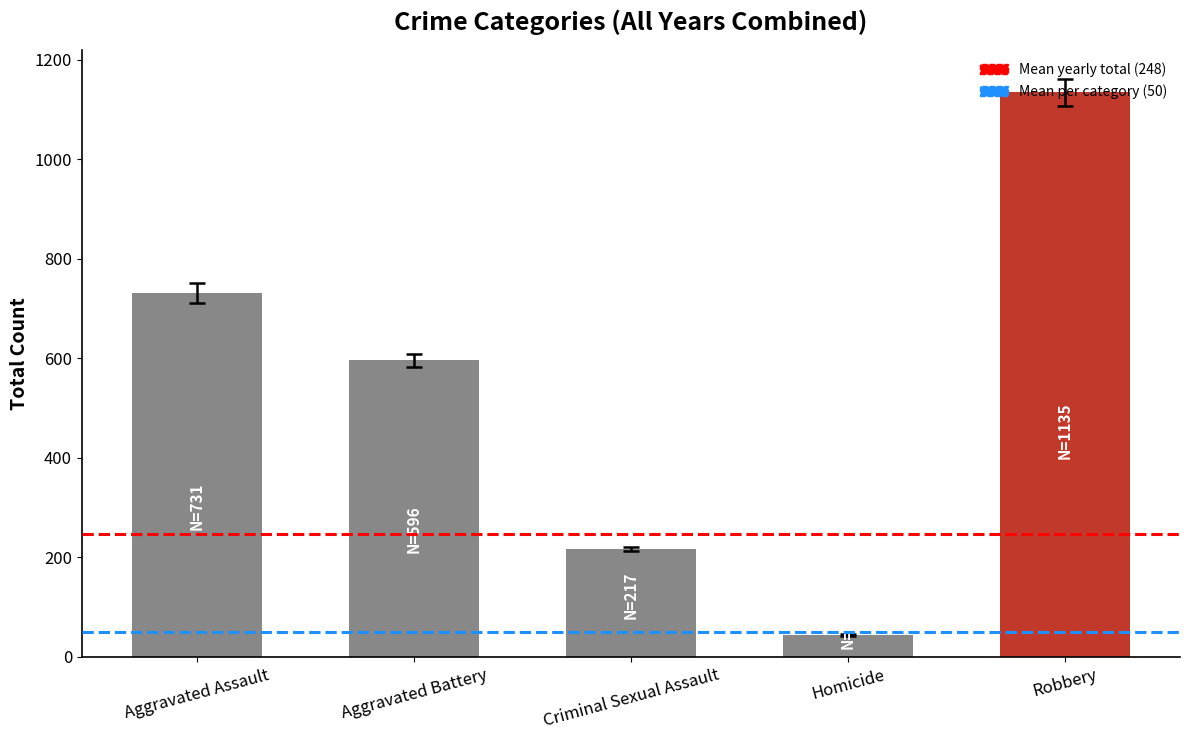

How many bars are there in total?

5